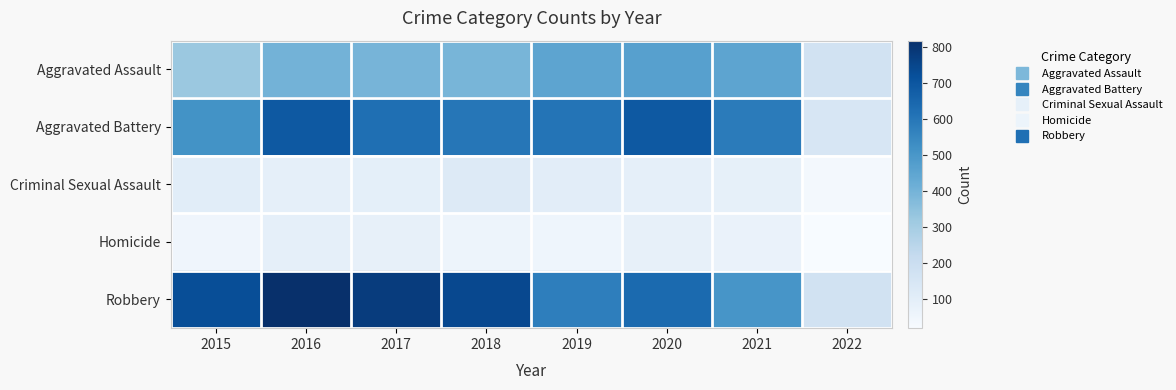

At how many categories does at least one series exceed 445?

7